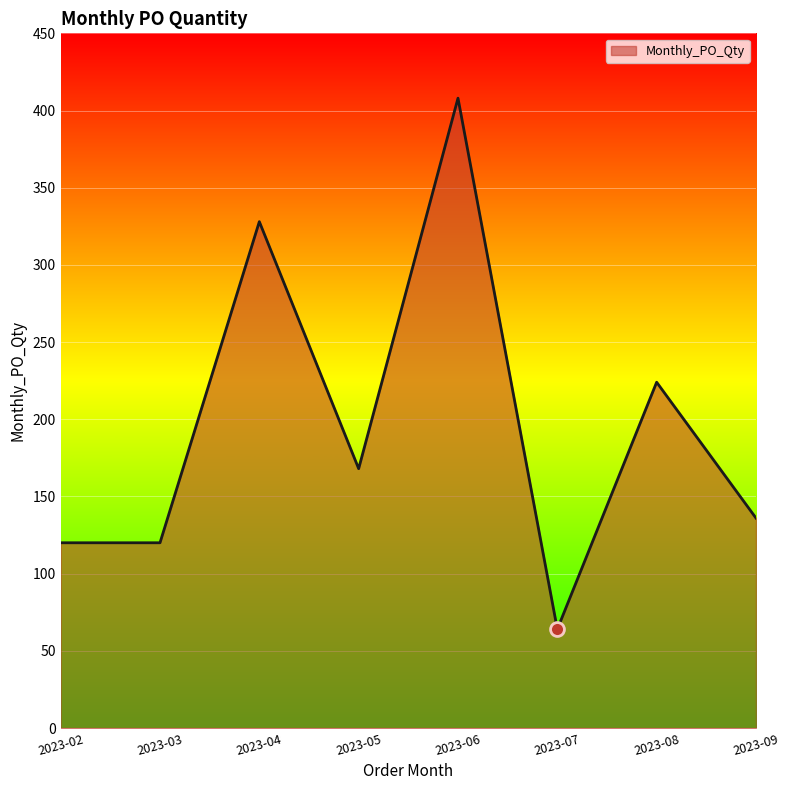

What is the maximum value shown in the chart?

408